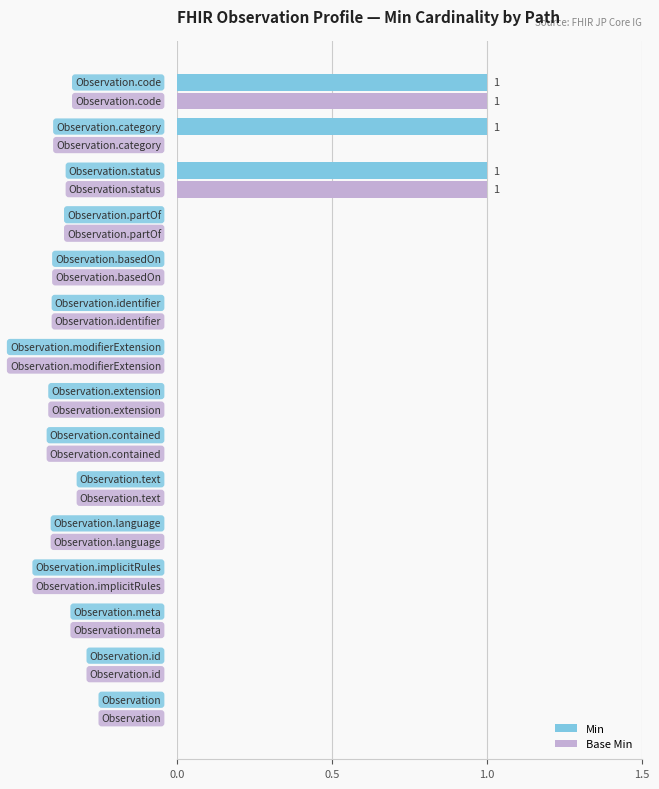

Reading left to right, extract all data points from this chart.

Min: 0	0	0	0	0	0	0	0	0	0	0	0	1	1	1
Base Min: 0	0	0	0	0	0	0	0	0	0	0	0	1	0	1